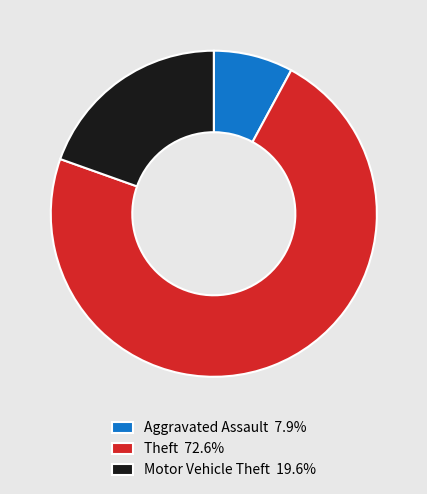

Is there any slice that represents more than half of the pie?

Yes